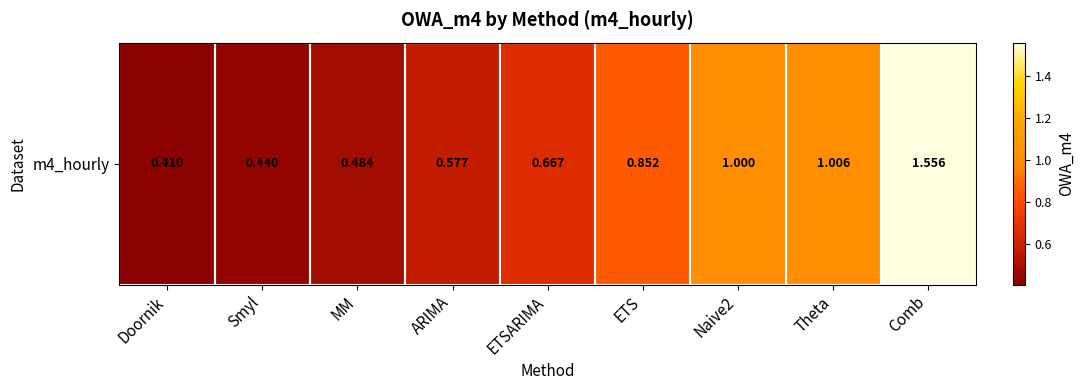

How many series are shown in this chart?

1